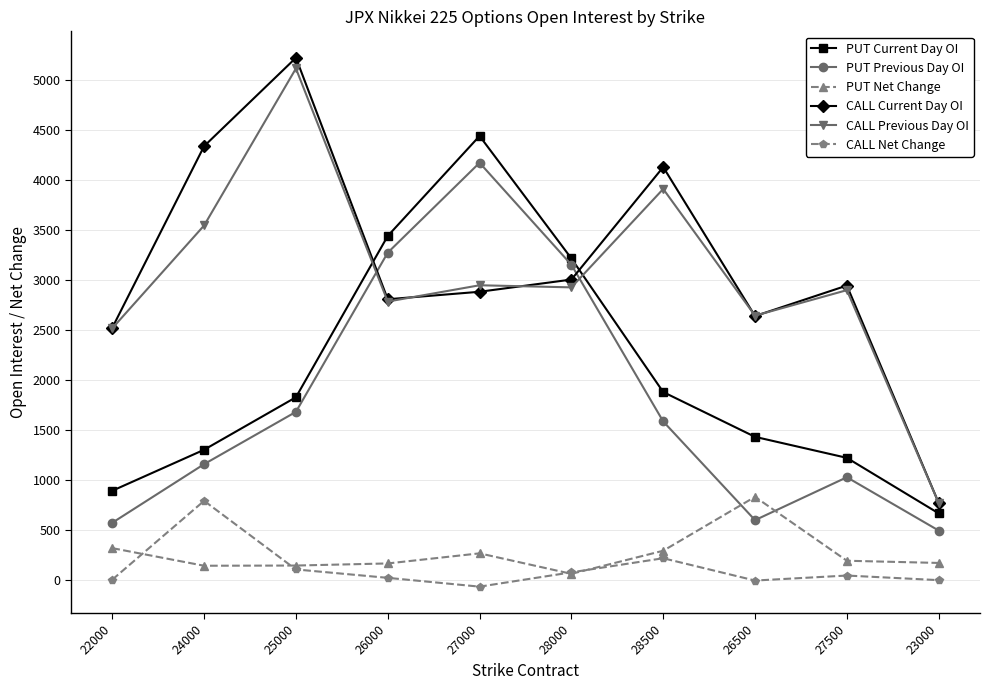

What is the difference between the highest and lowest values at 27000?

4507